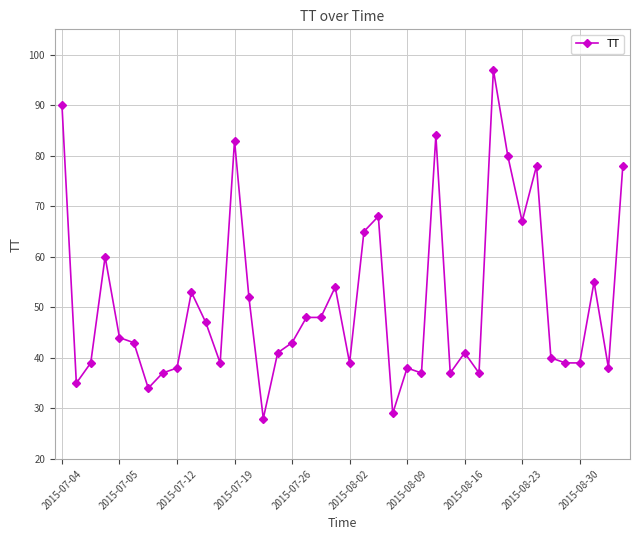

What is the value of the 17th point from the left?

43